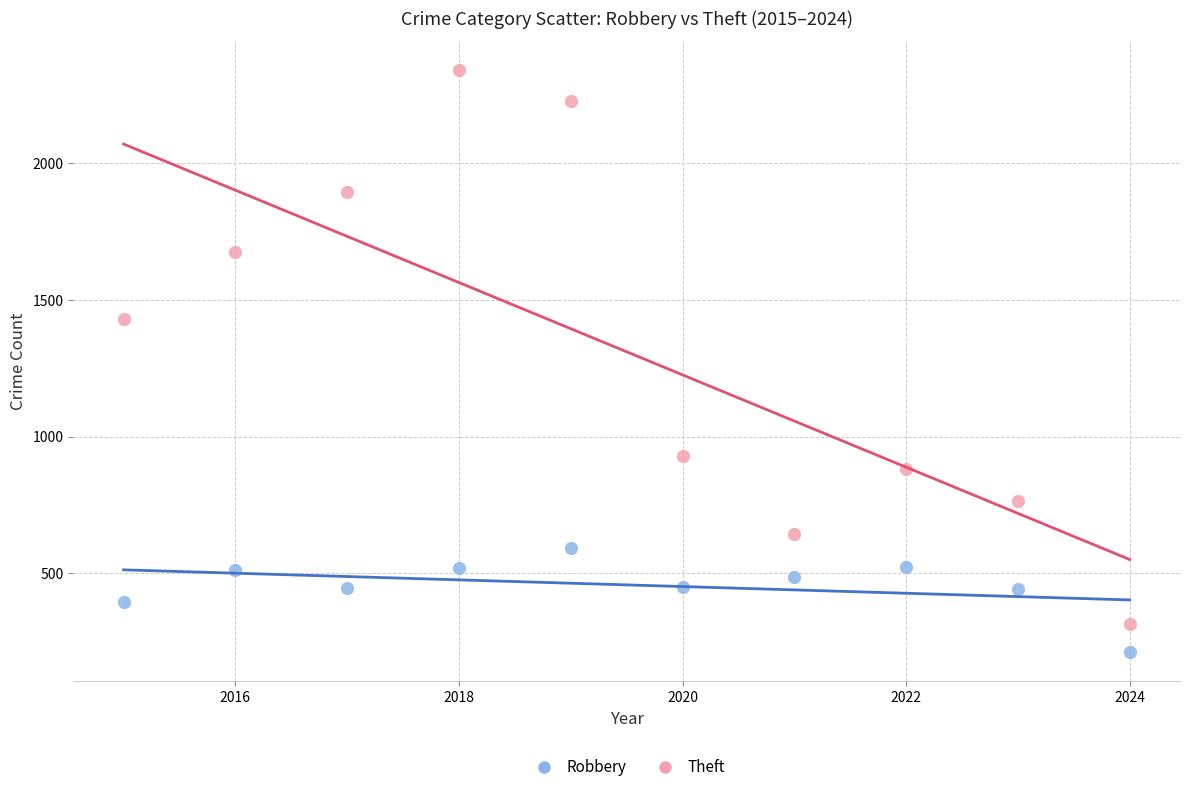

Which series reaches the minimum Y coordinate?

Robbery